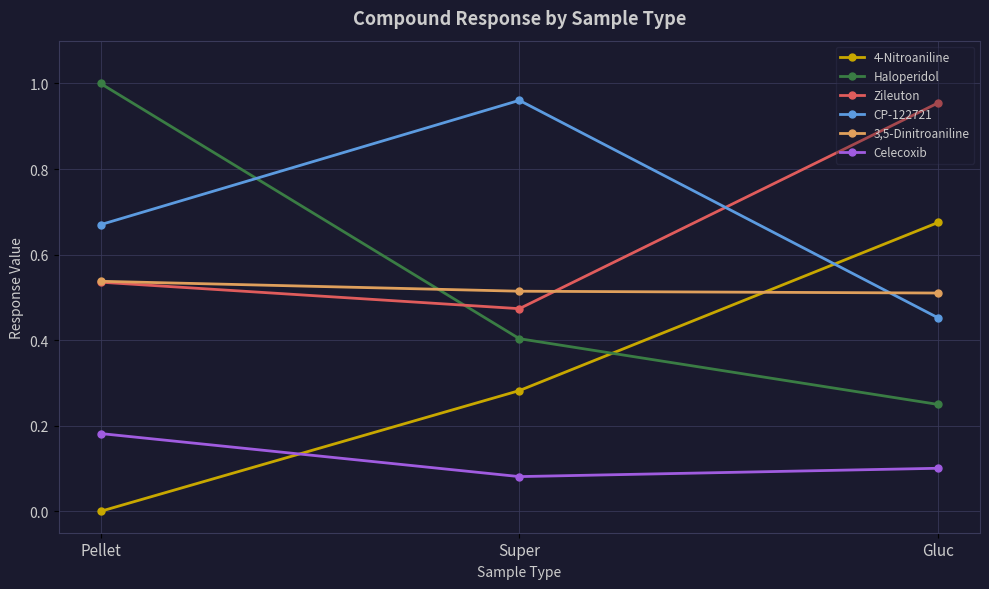

What is the difference between the maximum and minimum values in the Haloperidol series?

0.8